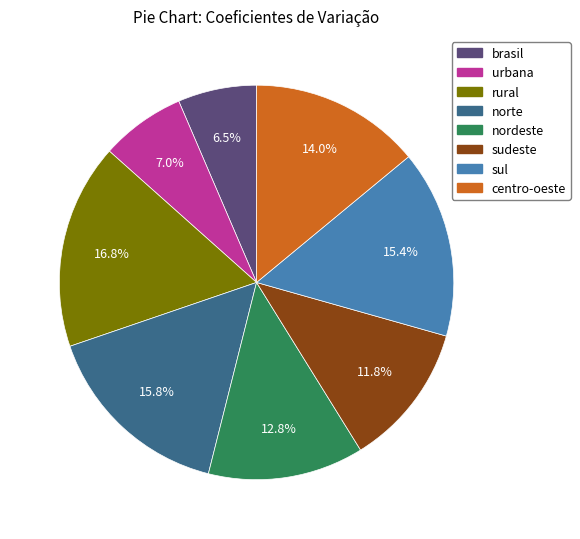

Is it true that brasil is 1% of the pie?

False